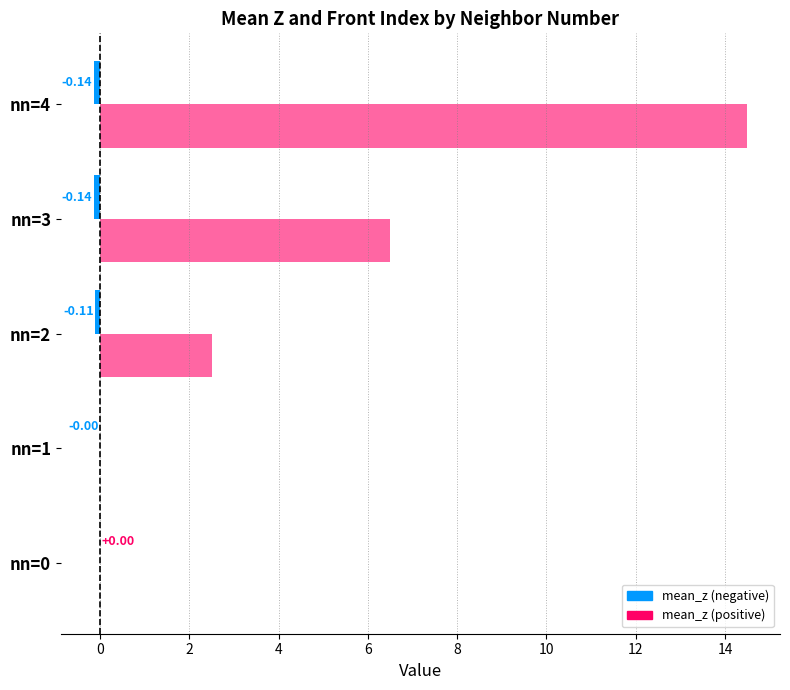

How many categories are shown in the chart?

5